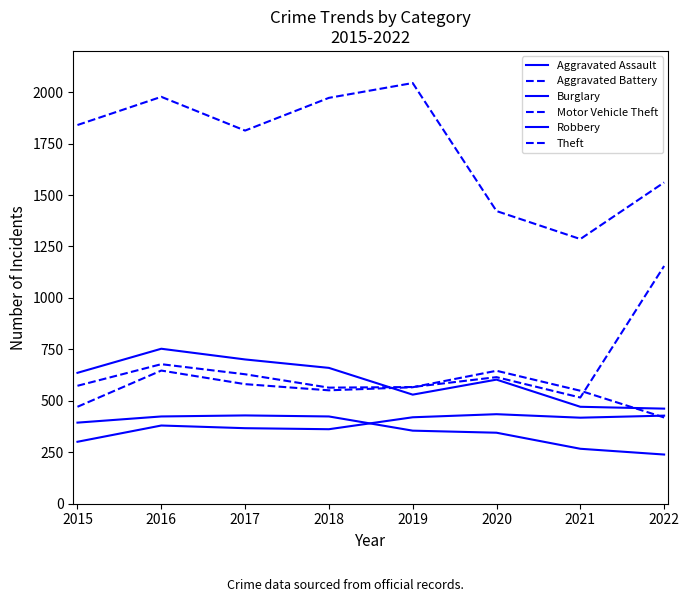

At which label does Robbery first exceed 636?

2016